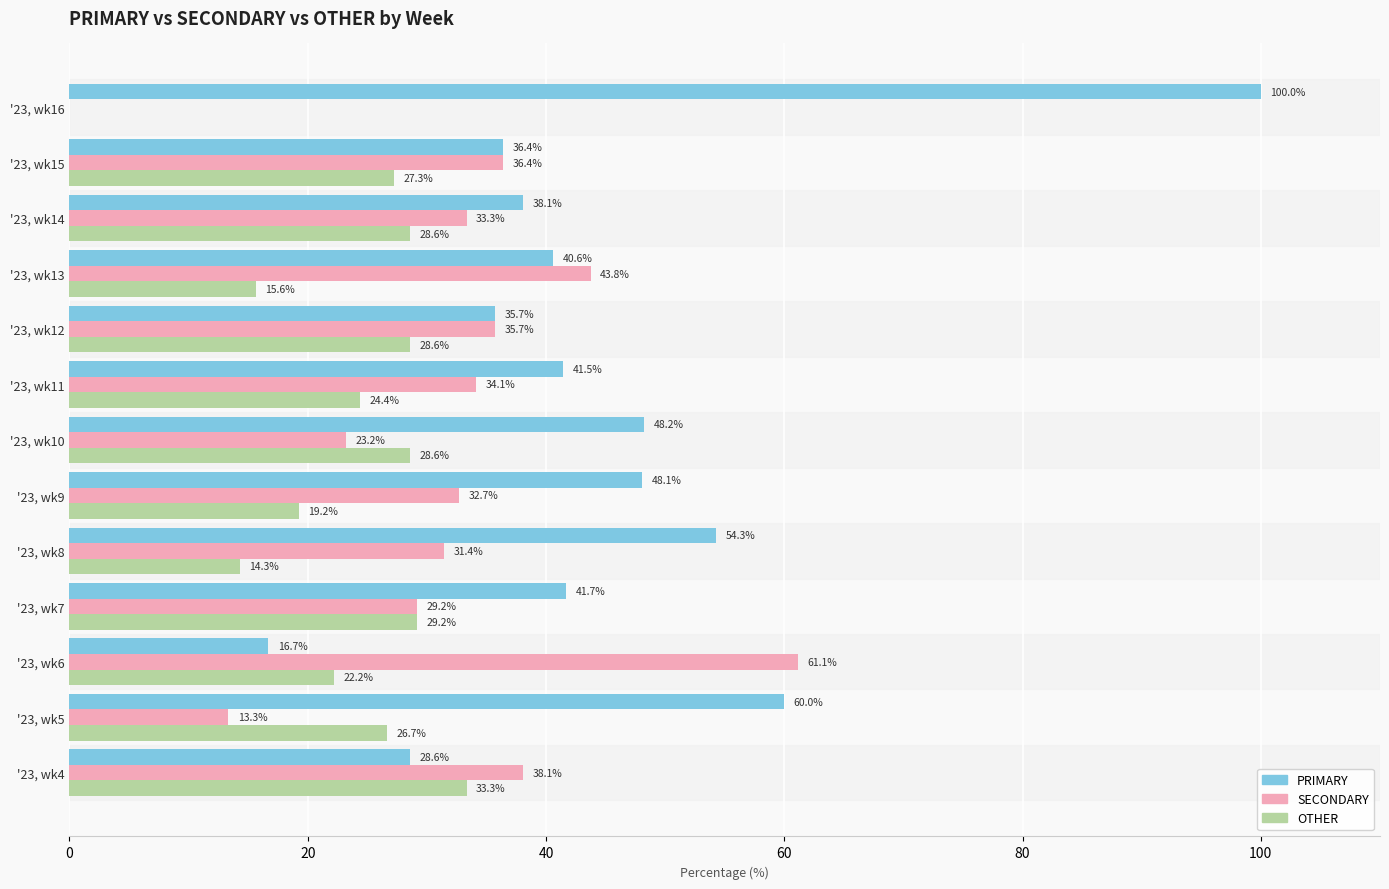

Between '23, wk7 and '23, wk10, which series saw the biggest shift?

PRIMARY